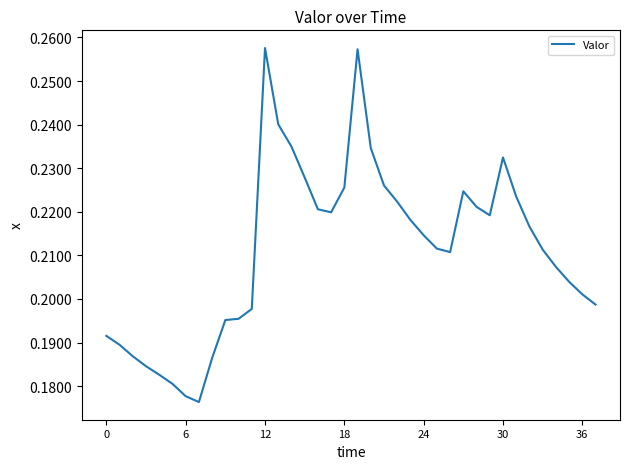

Is this an area chart (filled region under the line)?

No